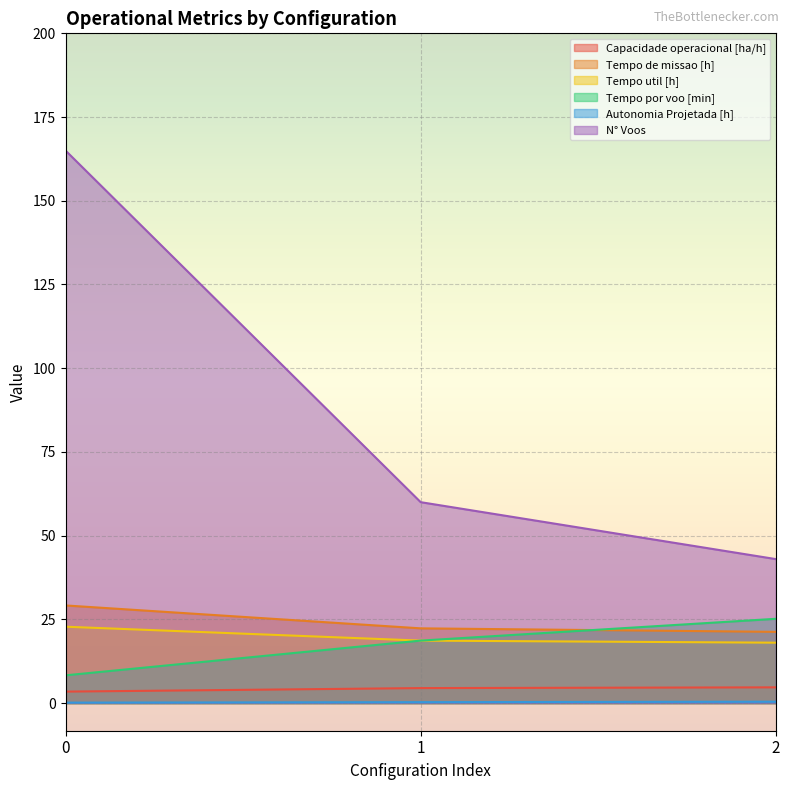

Which series has the largest range (max minus min)?

N° Voos